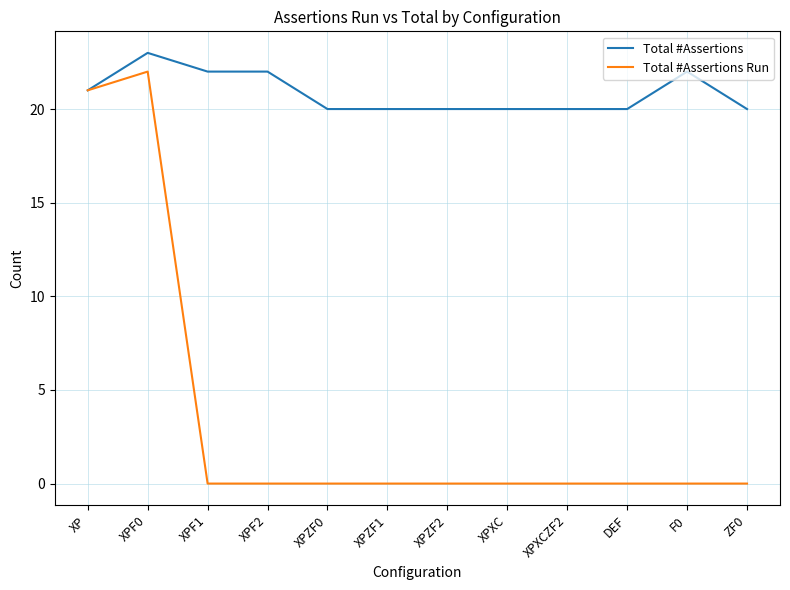

What are all the series names shown in the legend?

Total #Assertions, Total #Assertions Run